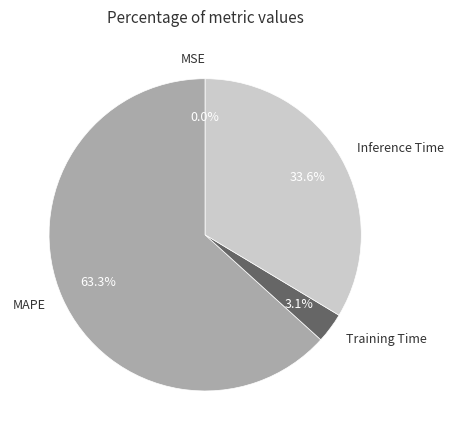

Does MAPE represent more than half of the total?

Yes